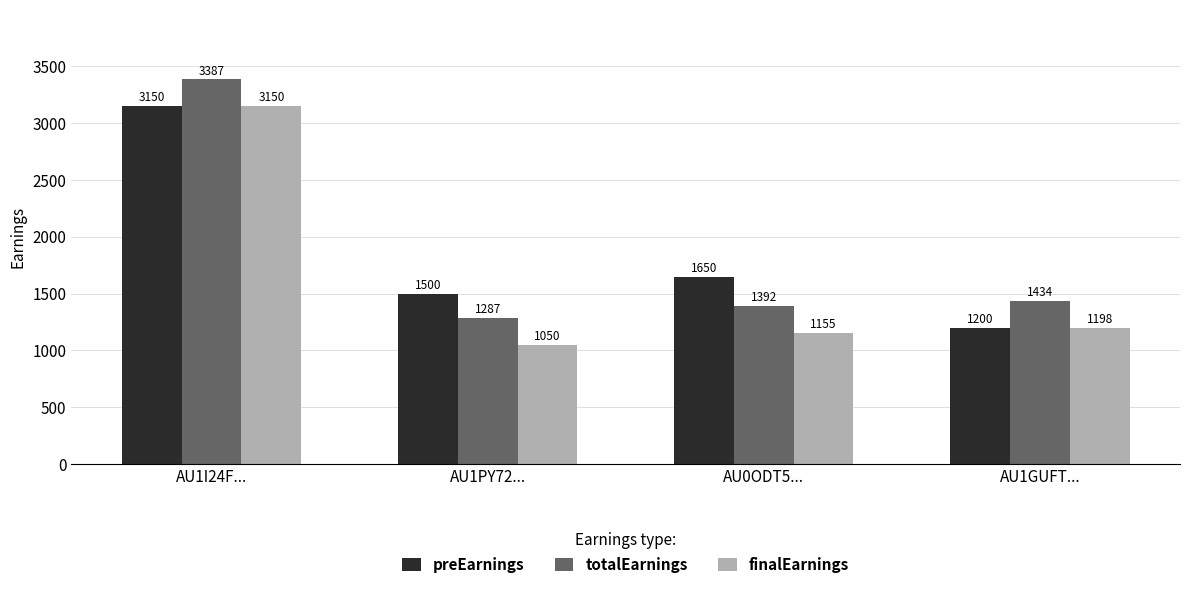

Rank the categories by preEarnings value from highest to lowest.

AU1I24F..., AU0ODT5..., AU1PY72..., AU1GUFT...